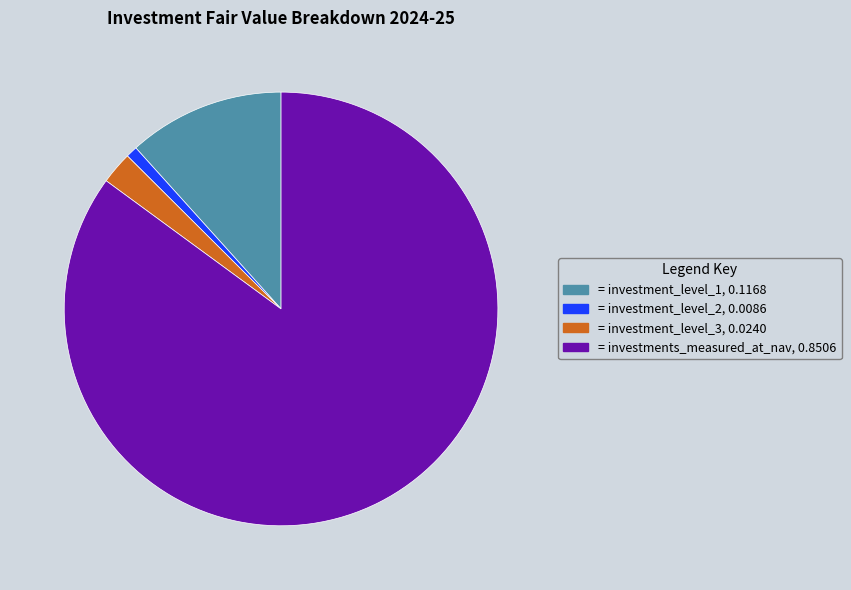

Is there a majority slice in this chart?

Yes